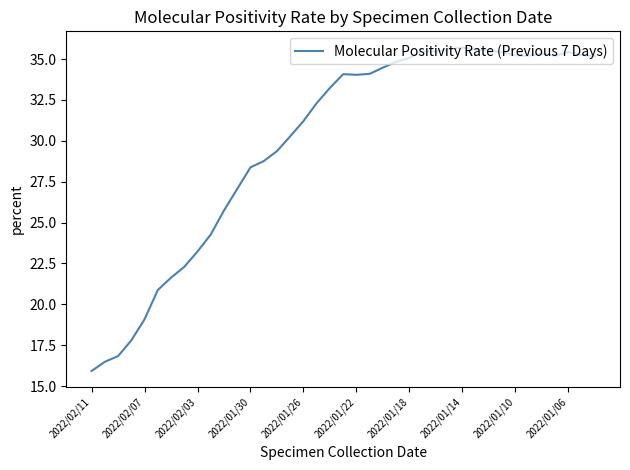

What is the difference between the maximum and minimum values?

19.8